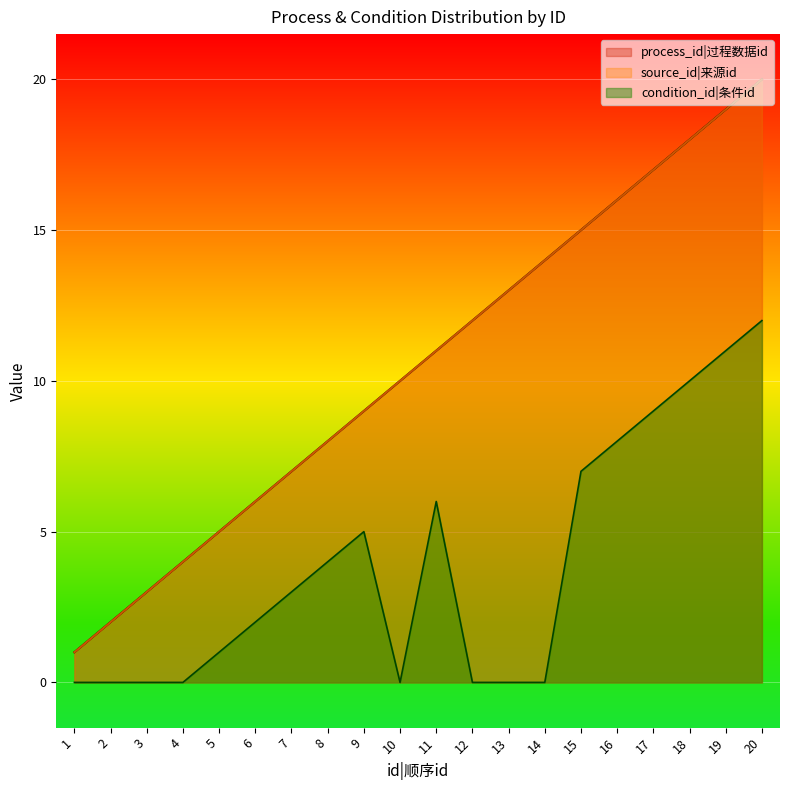

True or false: source_id and condition_id intersect in this chart.

False